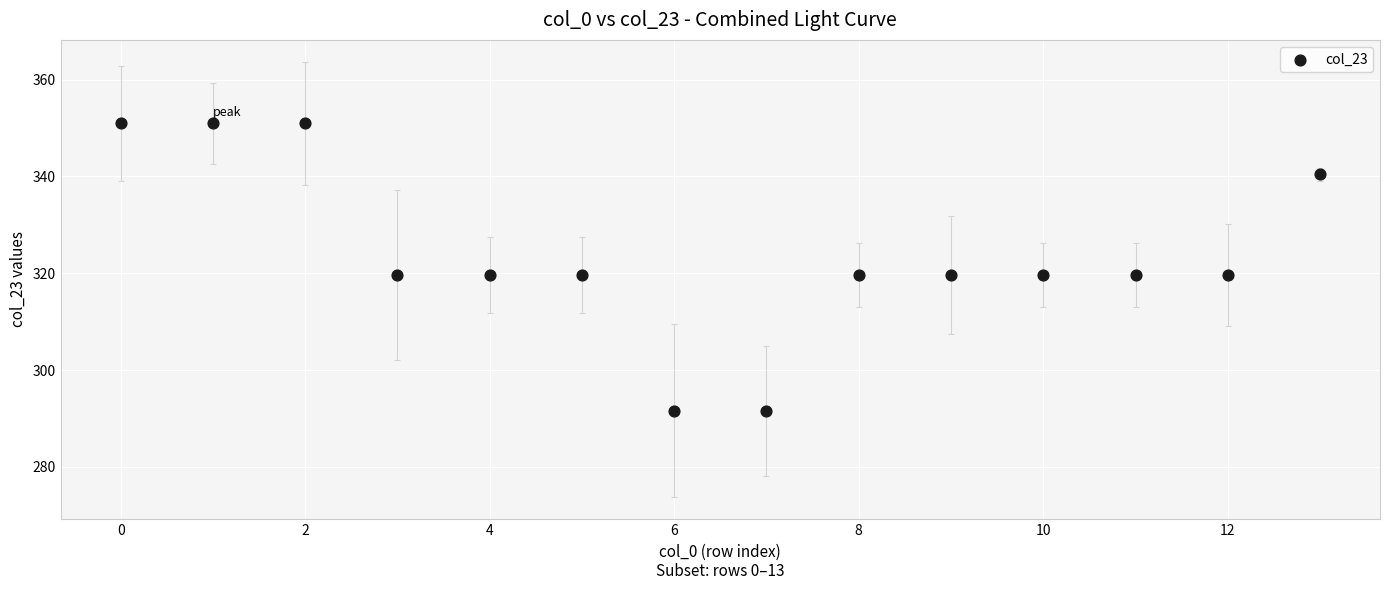

What is the range of Y values (max minus min)?

59.4